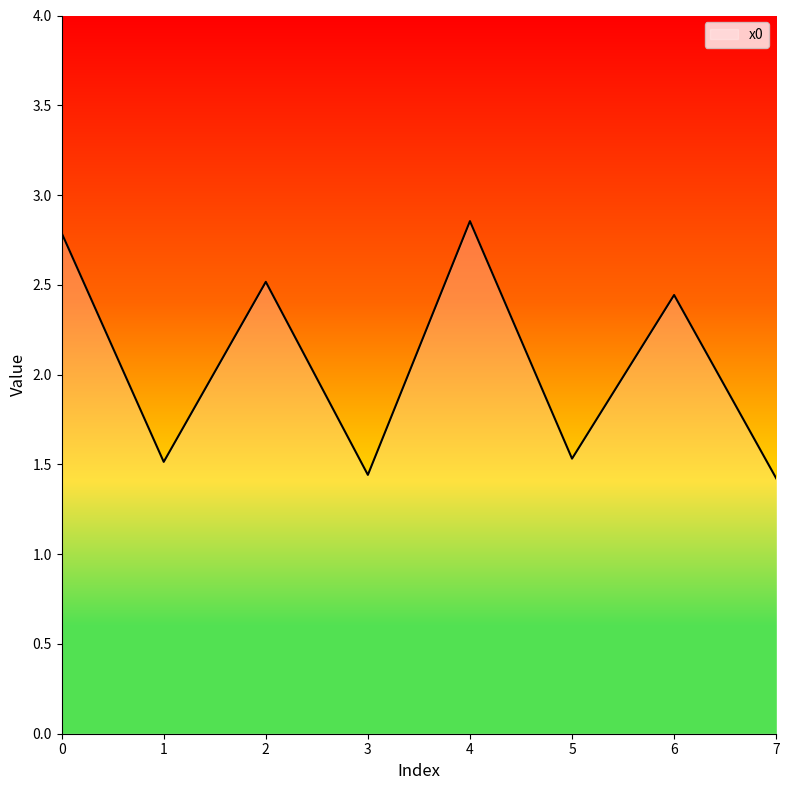

True or false: the data shows 0.9 at 5.

False